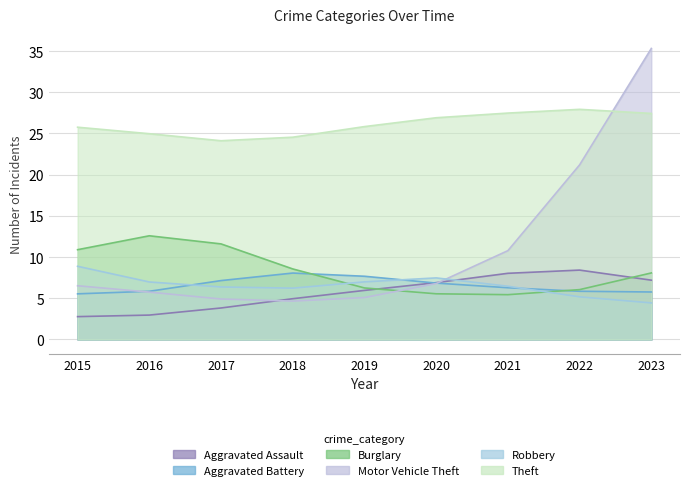

At how many categories does at least one series exceed 18?

9